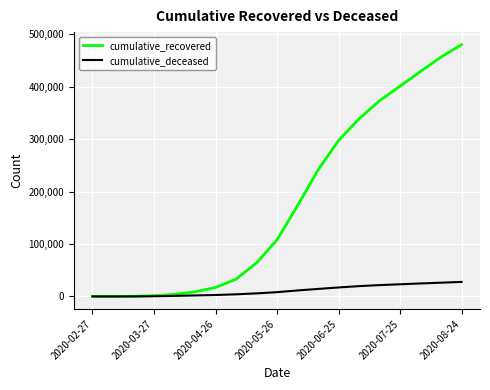

Does the chart display data point markers on the line(s)?

No